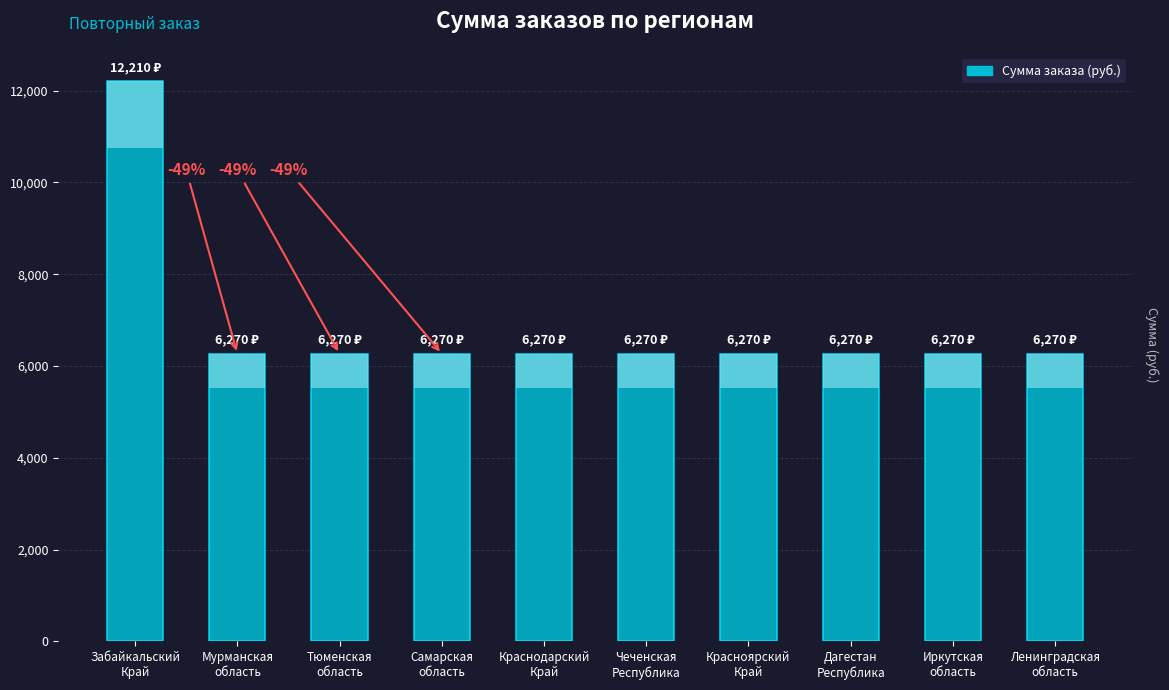

What is the greatest value displayed?

12210